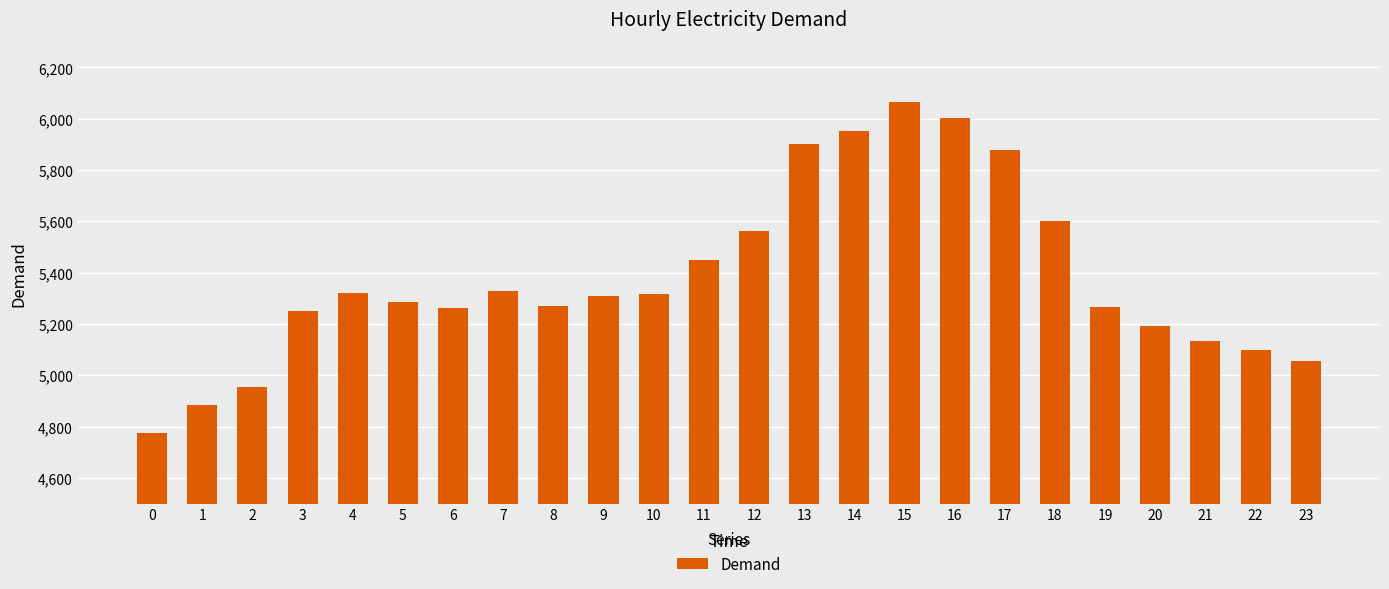

How many data points are less than 5310?

12